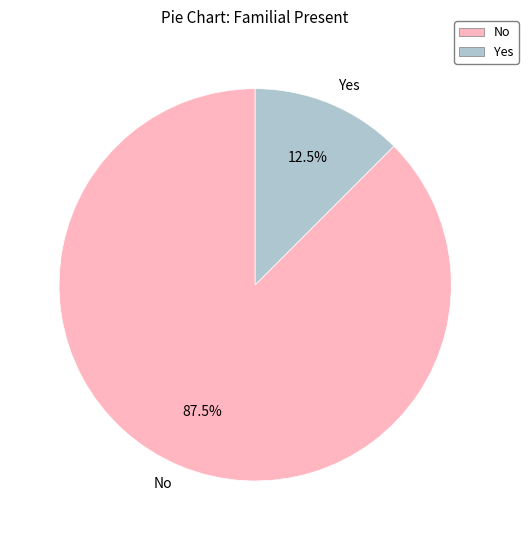

Does Yes account for over 50% of the chart?

No